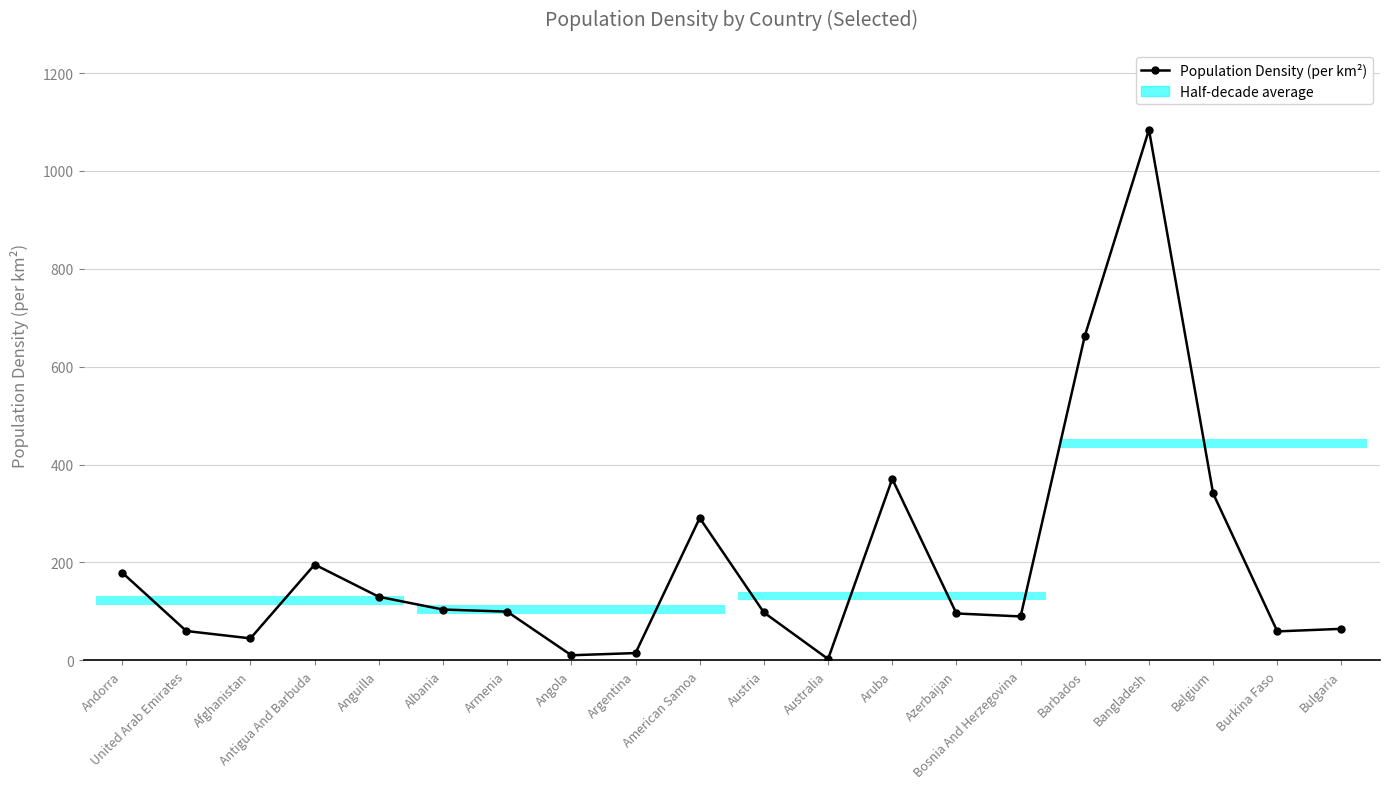

What is the change in value from Armenia to Bangladesh?

+984.6